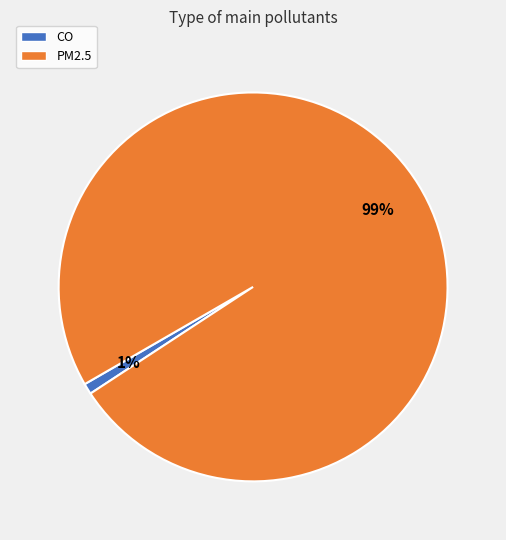

Which category has the smallest portion of the pie?

CO